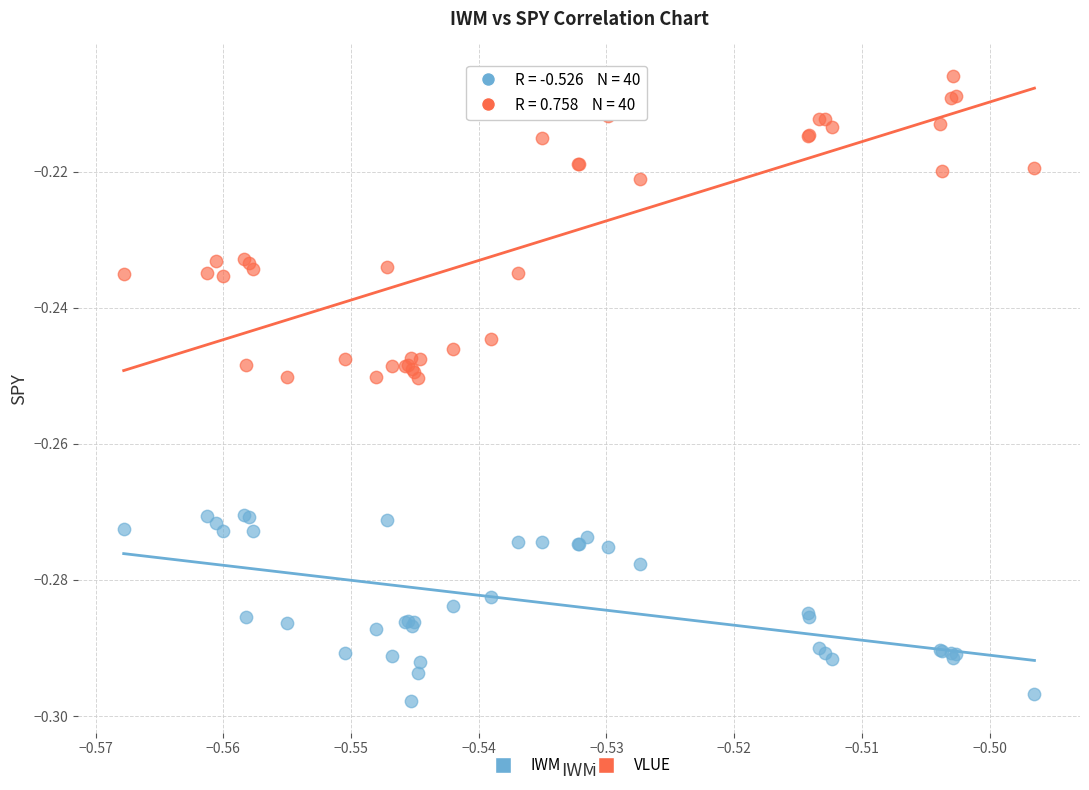

Which series reaches the maximum Y coordinate?

VLUE